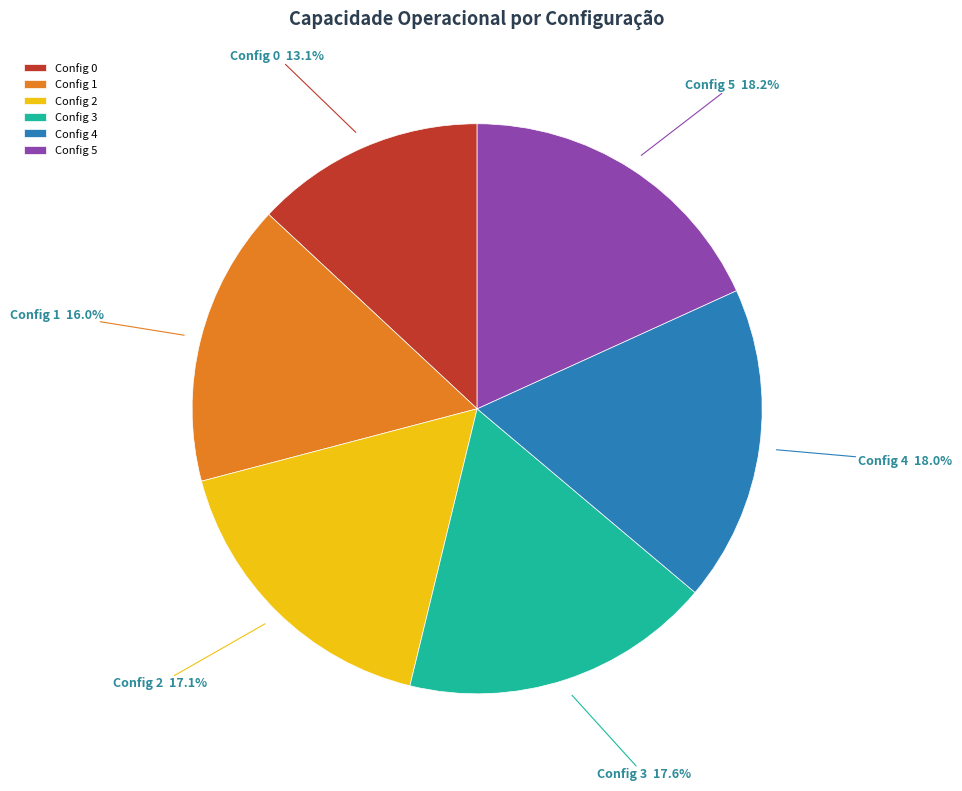

To the nearest percent, what is the difference between the largest and smallest slice percentages?

5%